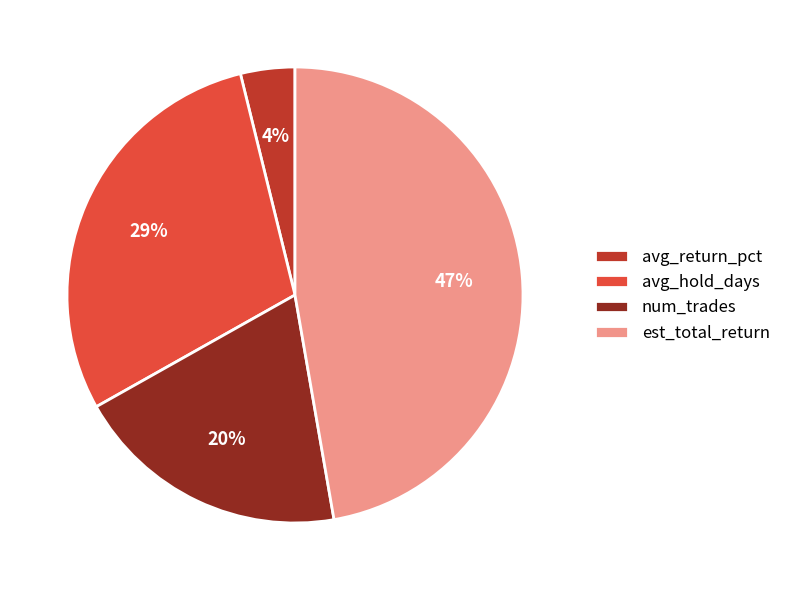

To the nearest percent, what percentage of the pie is num_trades?

20%